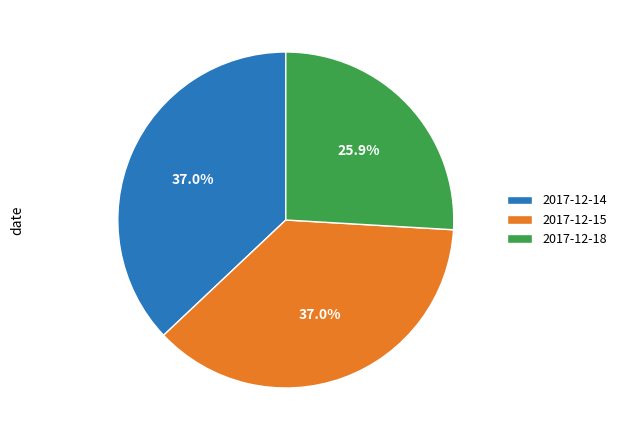

True or false: 2017-12-18 accounts for 26% of the total.

True